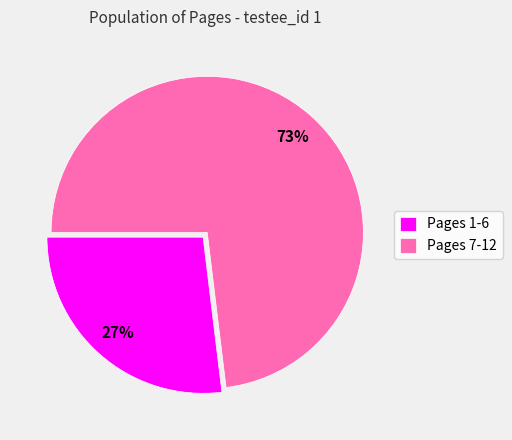

The Pages 7-12 slice represents 73% of the pie. True or false?

True